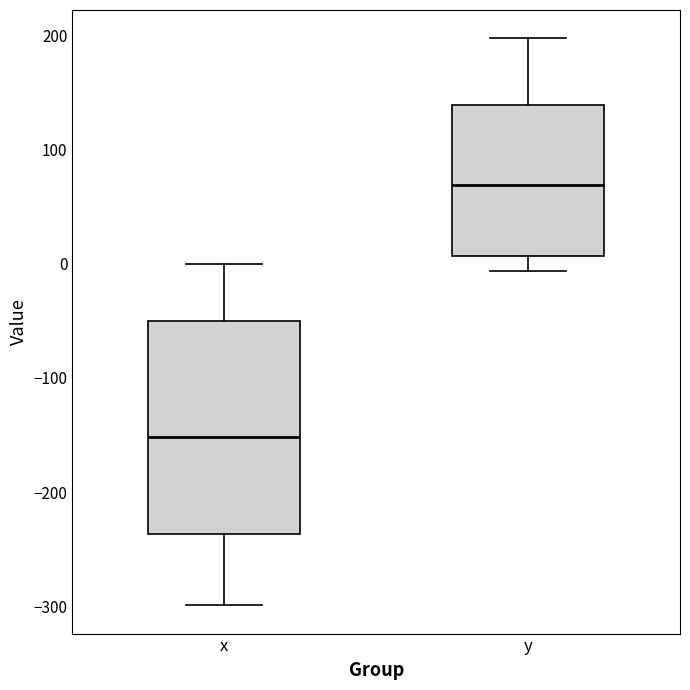

Reading left to right, read every box against the y-axis: the position of its median line, the range the box covers, and the ends of its whiskers. The values are not printed on the chart, so give them approximately, as read against the axis.

x: median -150, box -240 to -50, whiskers -300 to 0
y: median 70, box 10 to 140, whiskers -10 to 200